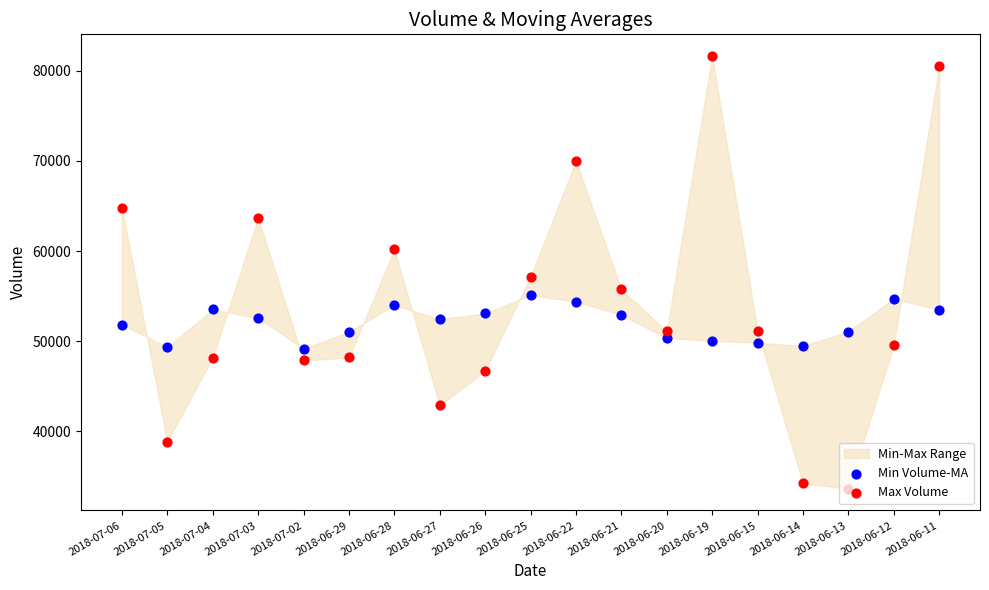

Is the value of Min Volume-MA at 2018-06-19 greater than the value of Max Volume at 2018-06-19?

No